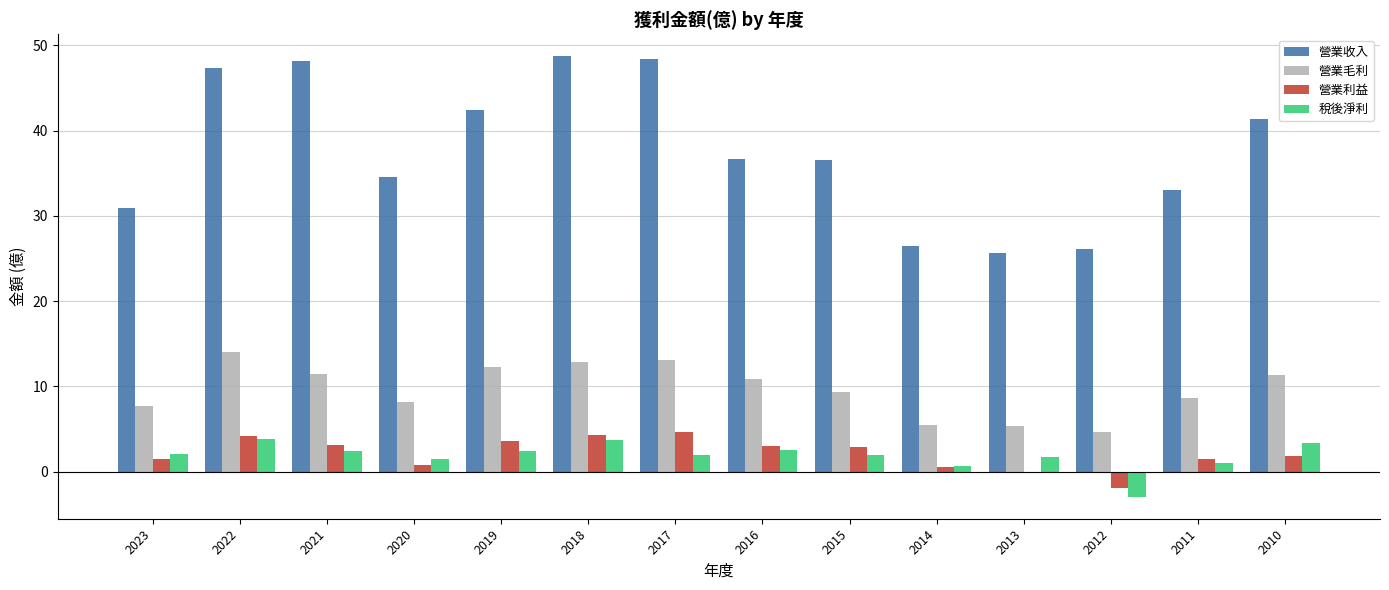

What is the average value of the 營業收入 series?

37.6